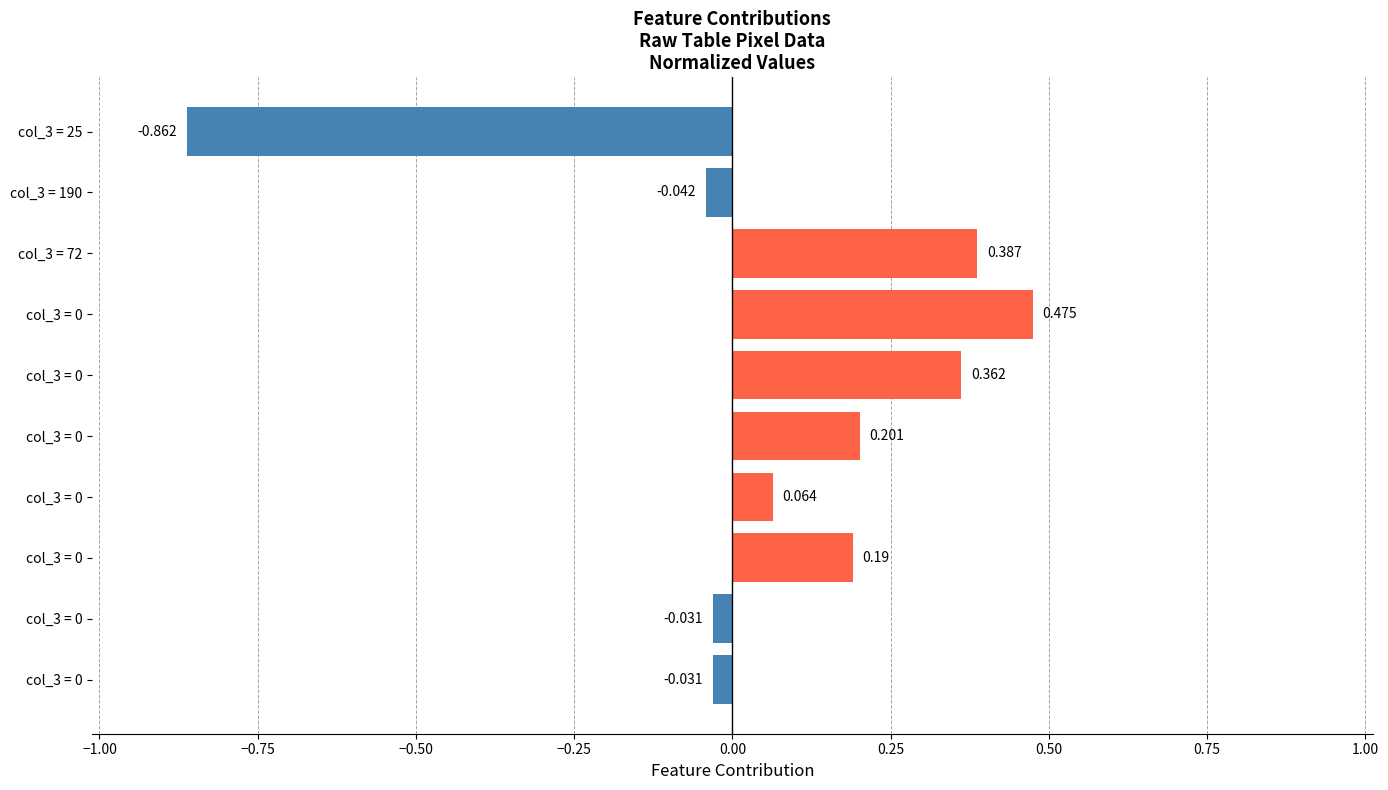

How many series are shown in this chart?

1